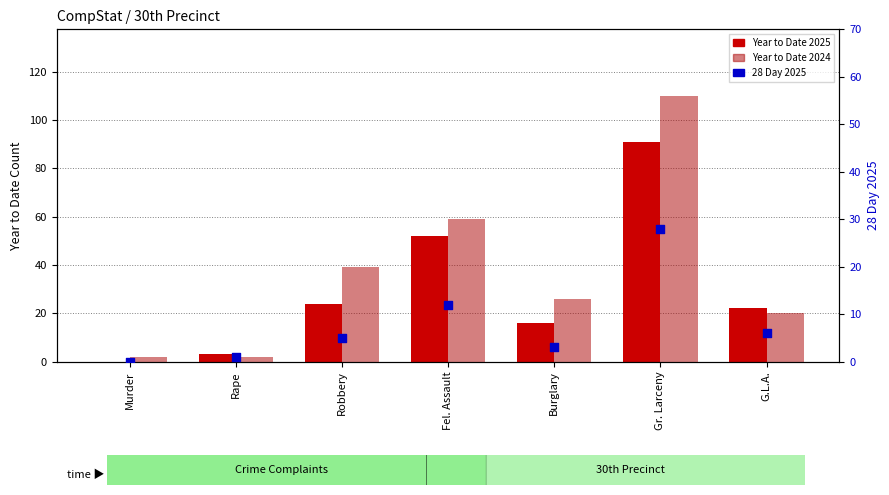

Is the value of 28 Day 2025 at Burglary greater than the value of Year to Date 2025 at Fel. Assault?

No